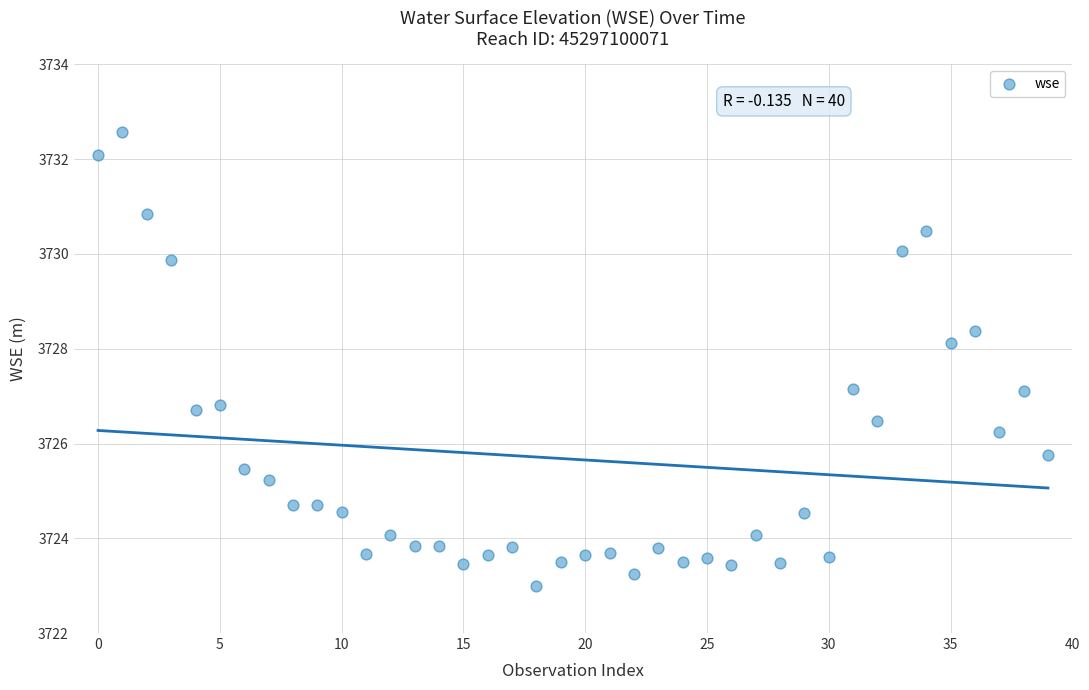

What is the range of Y values (max minus min)?

9.6